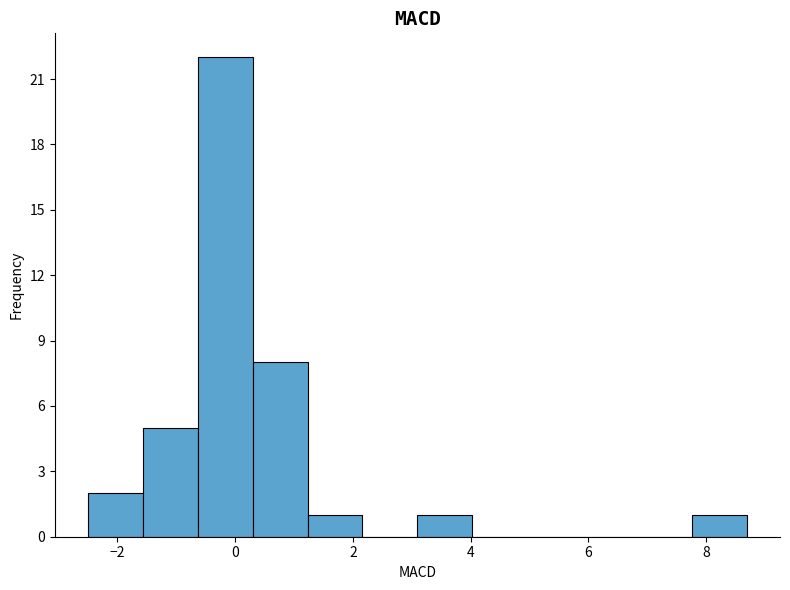

Reading left to right, list every bar in this chart as the range it spans on the x-axis followed by its height. Neither the bar edges nor the heights are printed on the chart, so give them approximately, as read against the axes.

-2.6 to -1.6: 2
-1.6 to -0.6: 5
-0.6 to 0.2: 22
0.2 to 1.2: 8
1.2 to 2.2: 1
2.2 to 3.0: 0
3.0 to 4.0: 1
4.0 to 5.0: 0
5.0 to 5.8: 0
5.8 to 6.8: 0
6.8 to 7.8: 0
7.8 to 8.6: 1